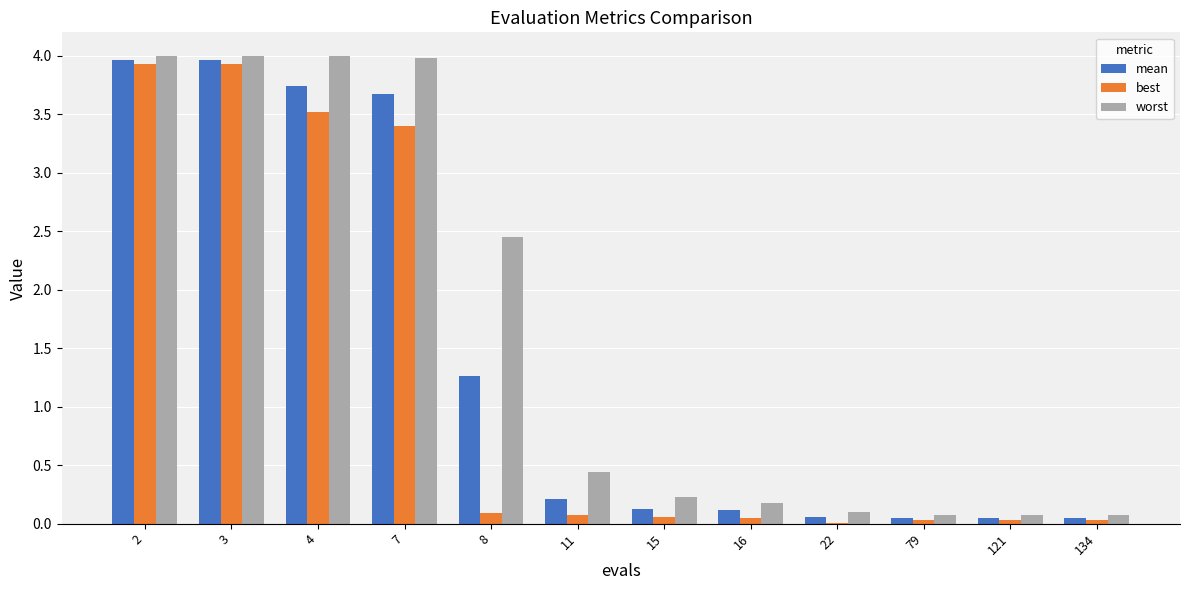

Is it true that best equals 0.1 at 15?

True